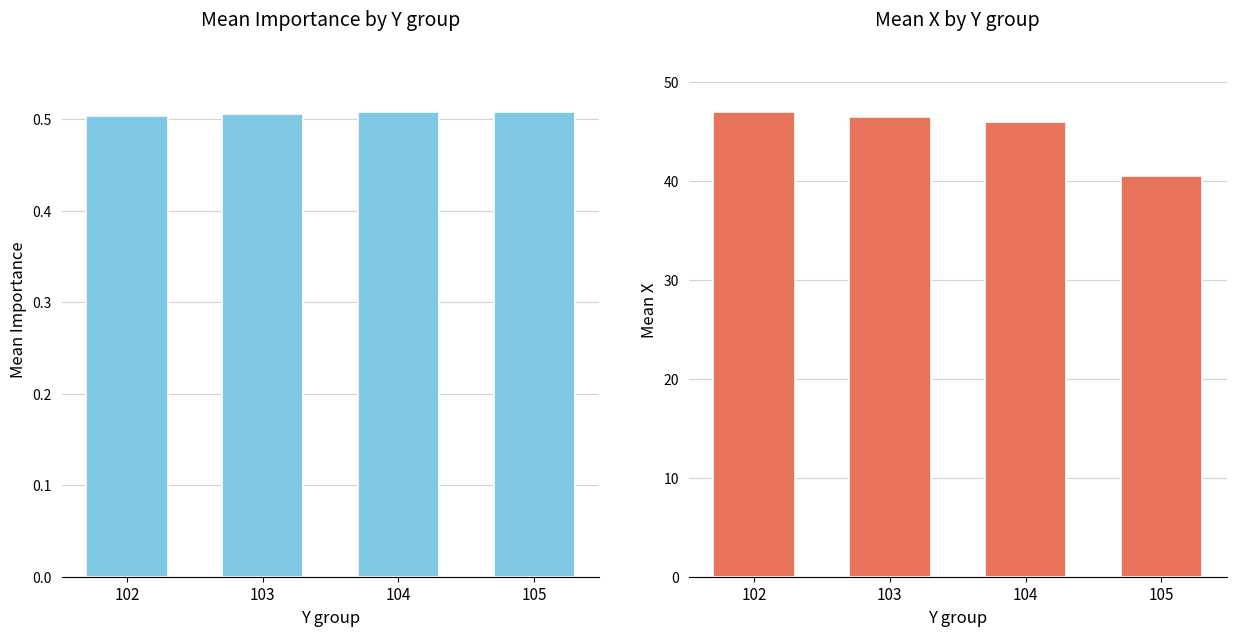

How many Mean Importance values are between 0 and 1?

4